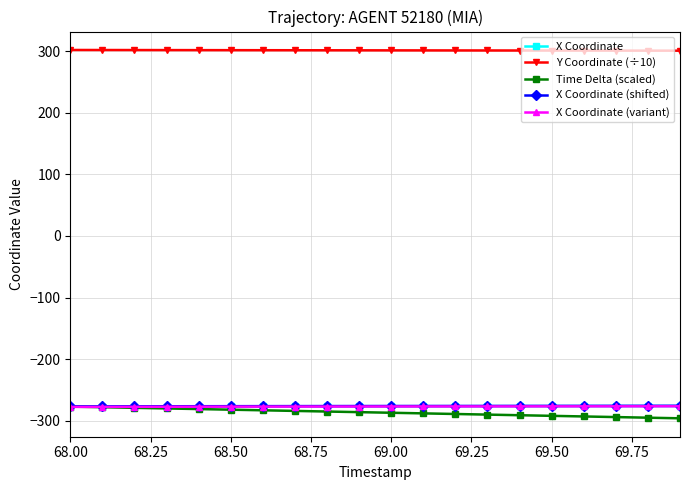

Which series has the largest total across all categories?

Y Coordinate (÷10)